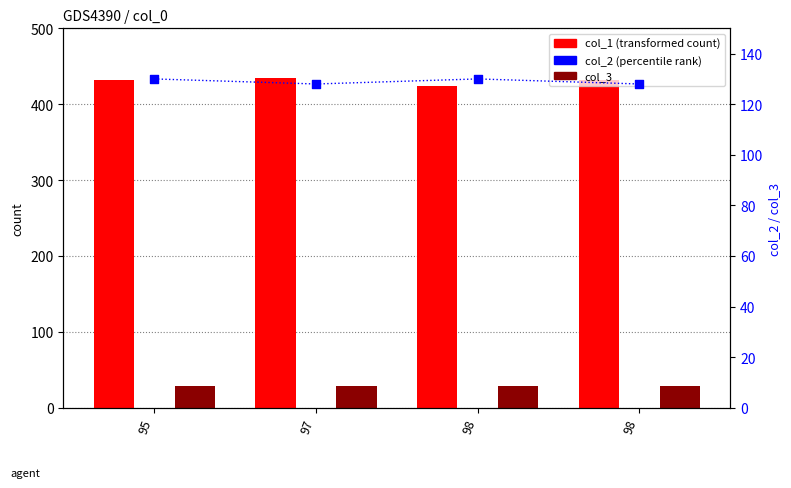

Which series has the largest total across all categories?

col_1